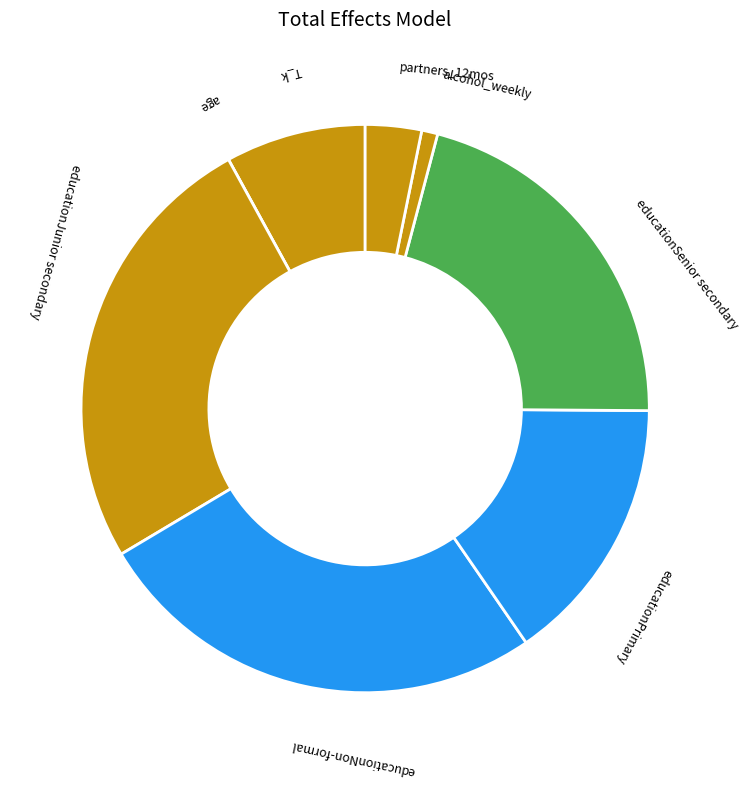

Between T_k and alcohol_weekly, which is larger?

T_k